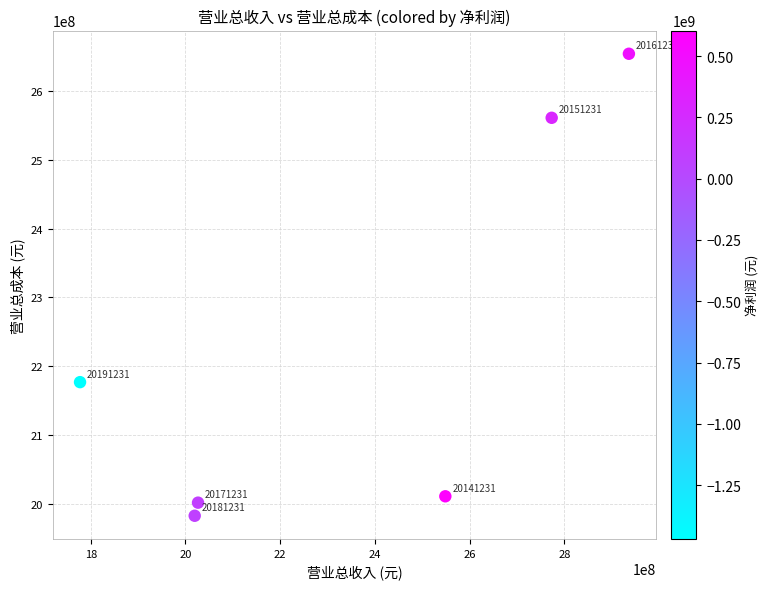

What Y value in the scatter plot is closest to 2318441526?

2176838137.9